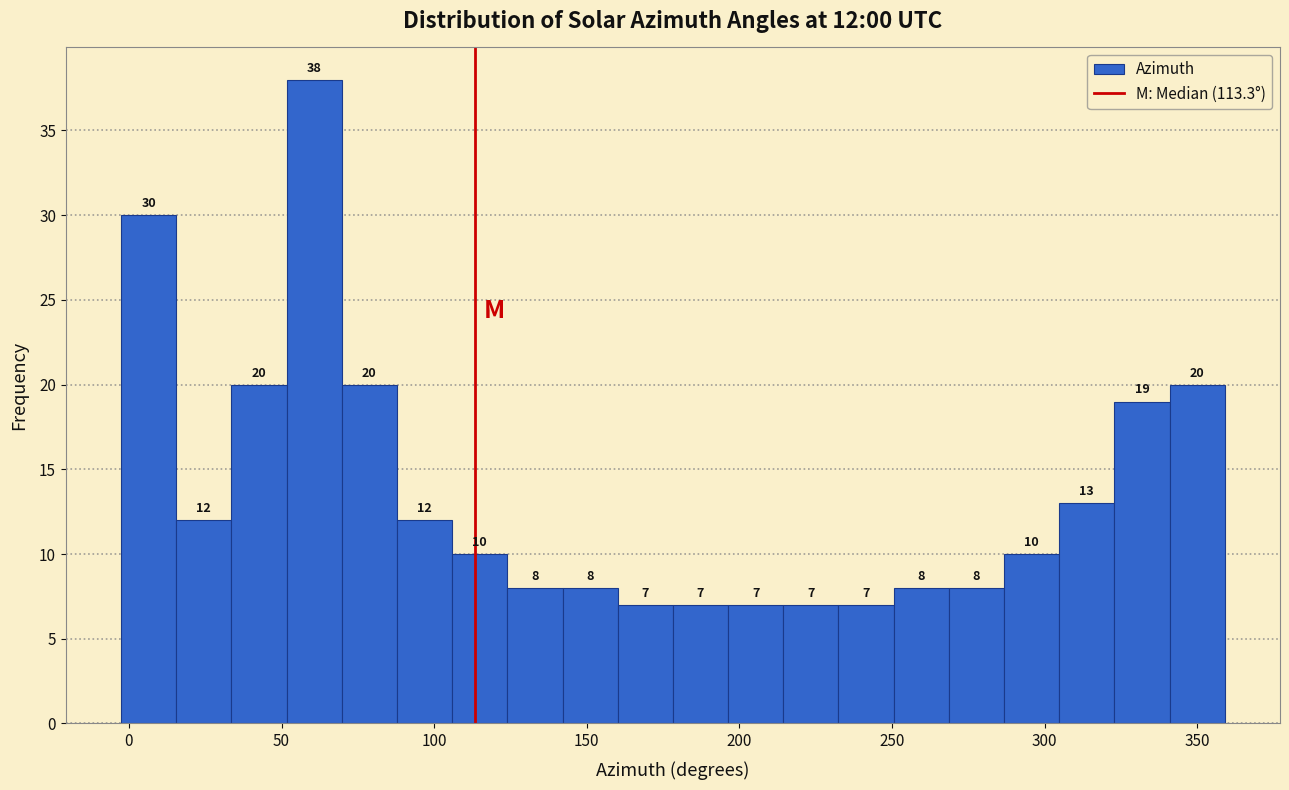

Around what value on the x-axis is the tallest bar? Give the approximate position of its centre, as read against the axis.

60